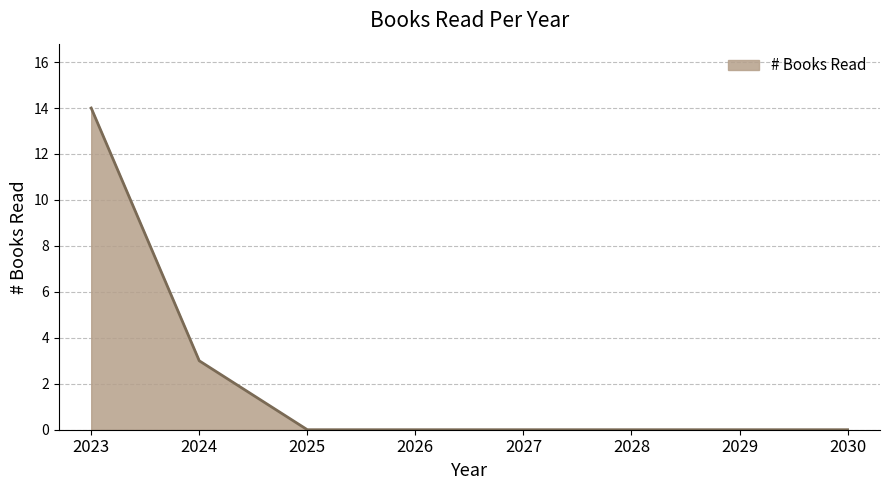

Between 2029 and 2023, which is larger?

2023